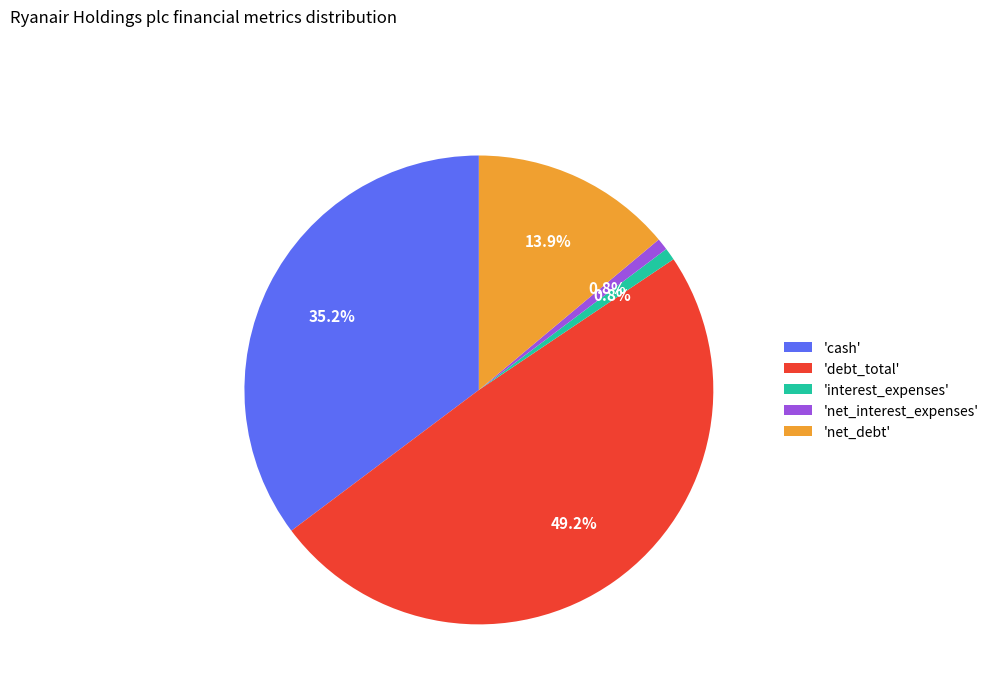

Does 'net_debt' account for over 50% of the chart?

No